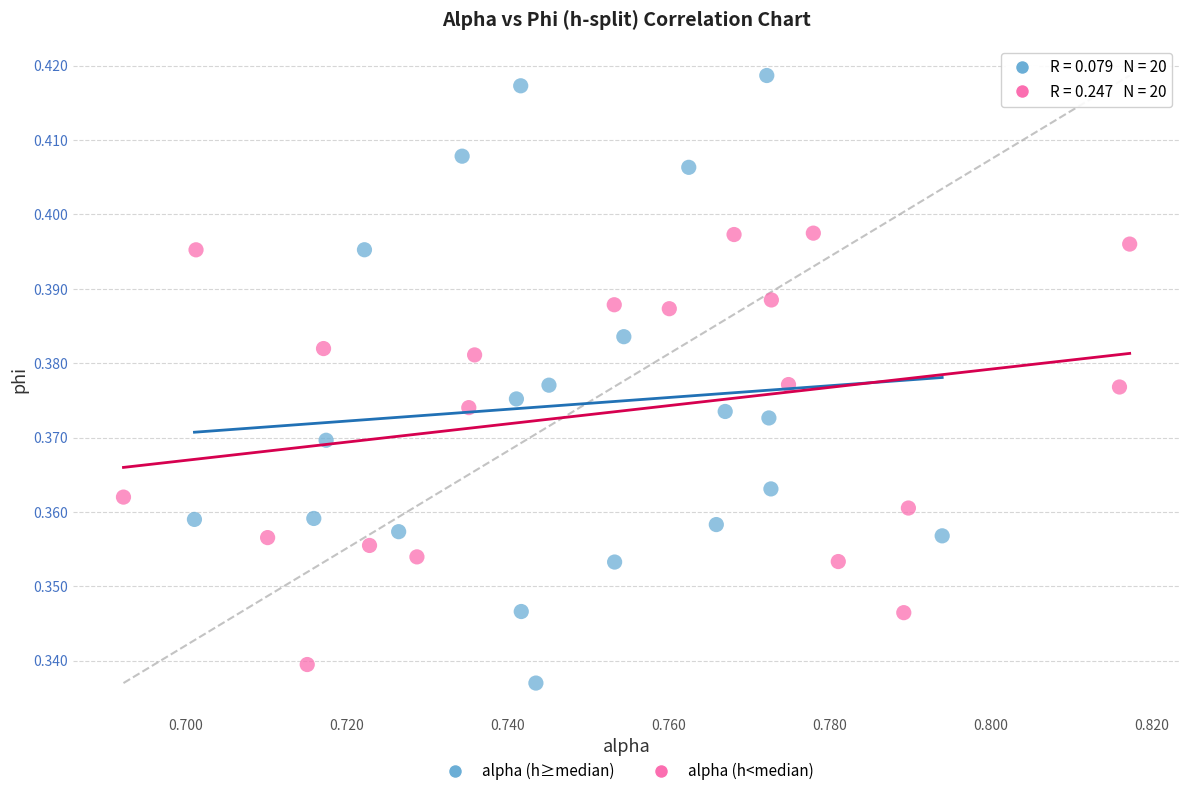

Which series has the widest spread of Y values?

alpha (h≥median)